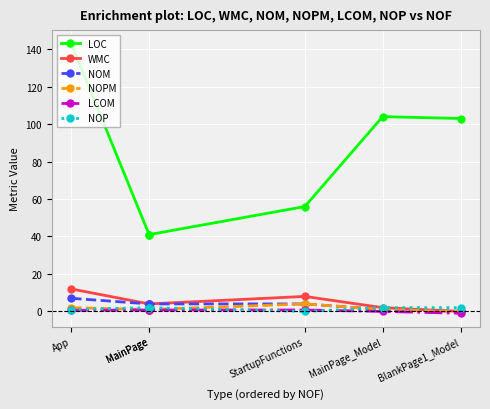

The value of WMC at App is 12.0. True or false?

True